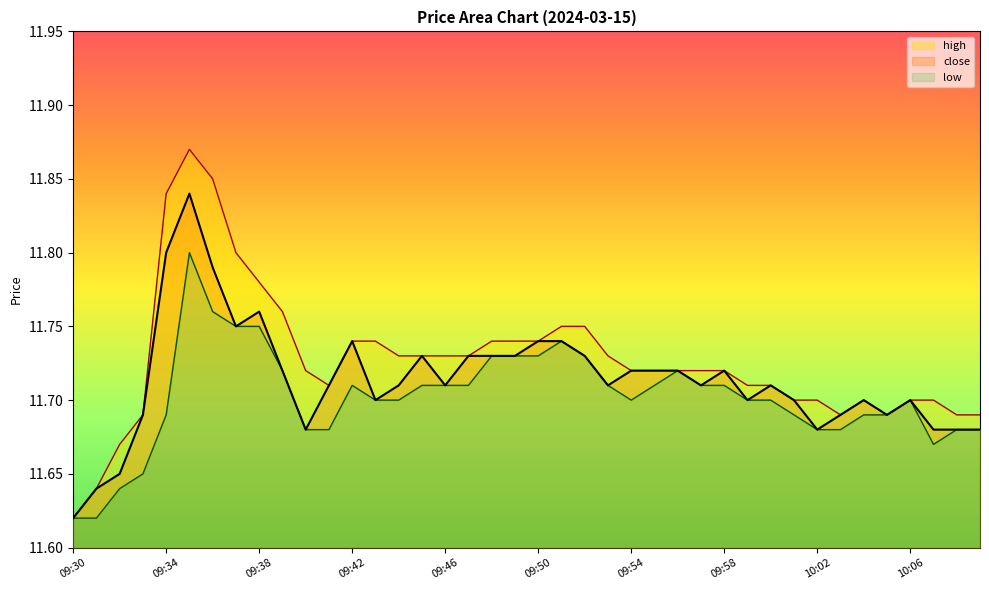

Is it true that high equals 19.8 at 10:06?

False